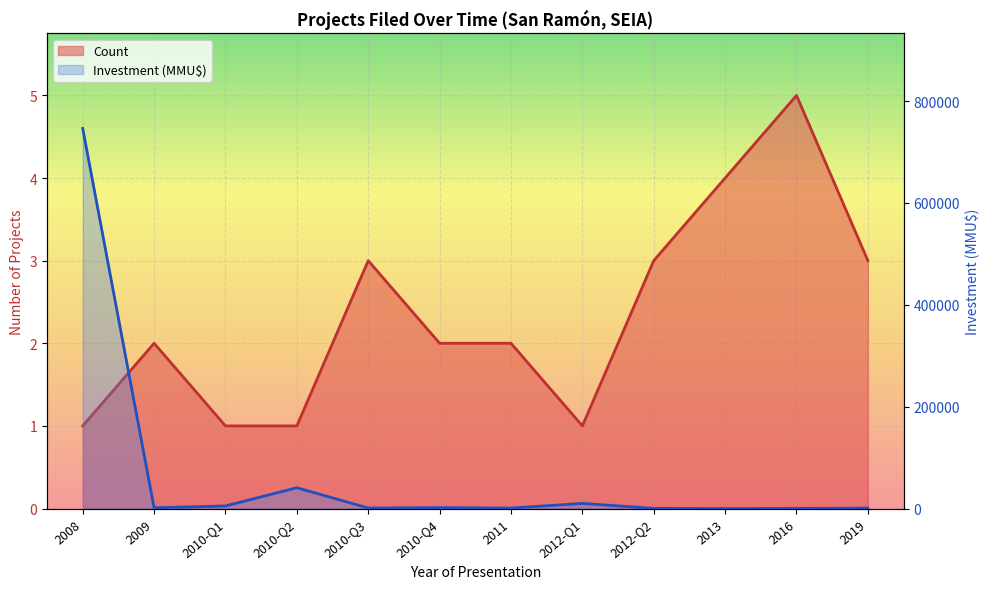

How many values in the Investment (MMU$) series exceed 1350?

5